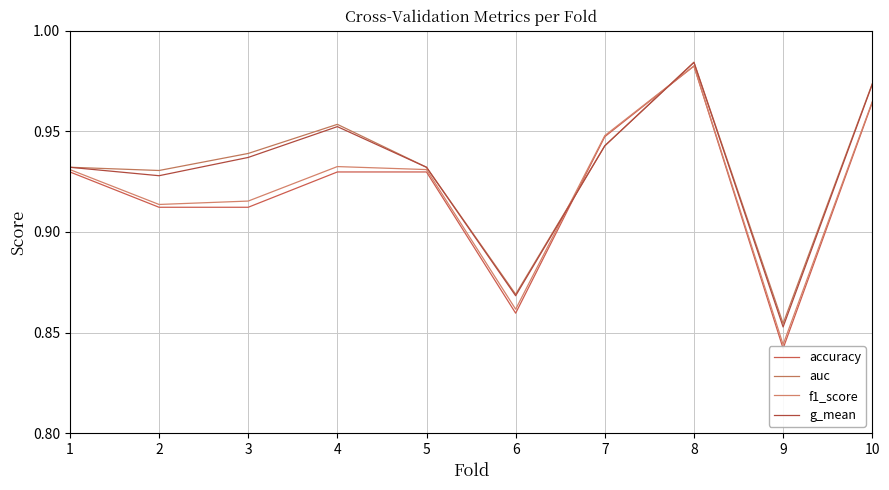

What is the minimum value shown in the chart?

0.8